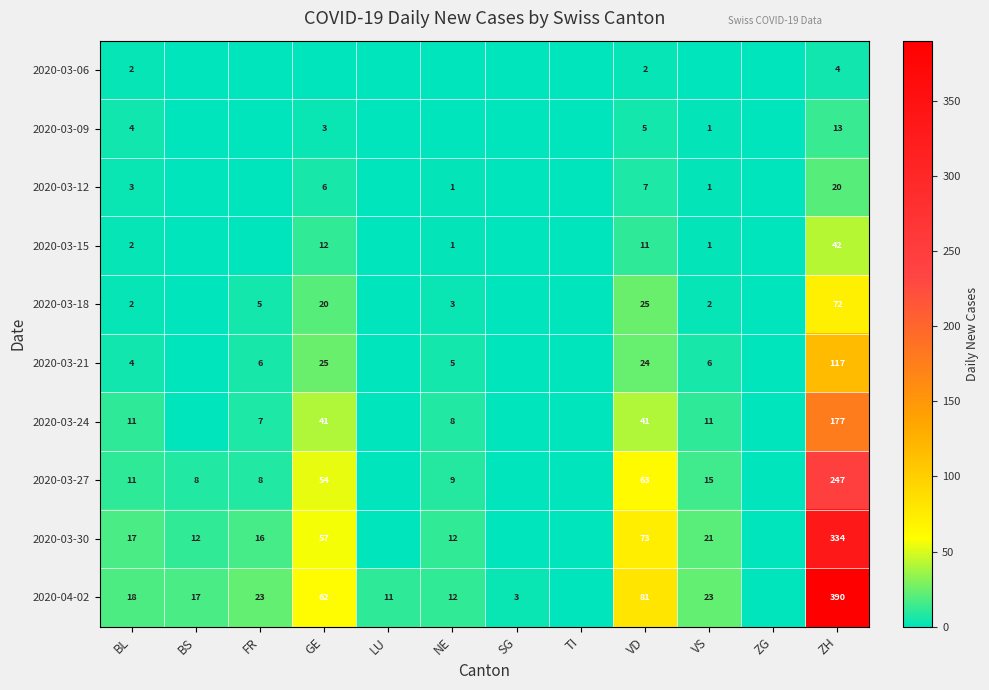

Is it true that 2020-03-24 equals 275 at ZH?

False